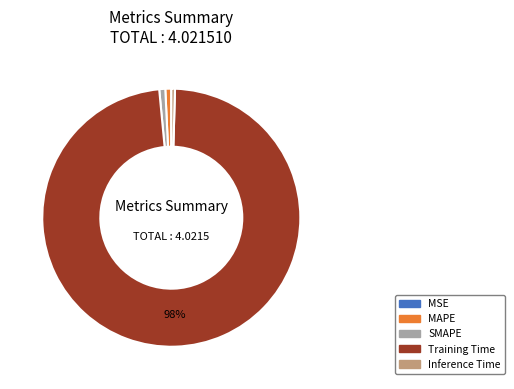

Do SMAPE and Inference Time together represent more than half of the pie?

No